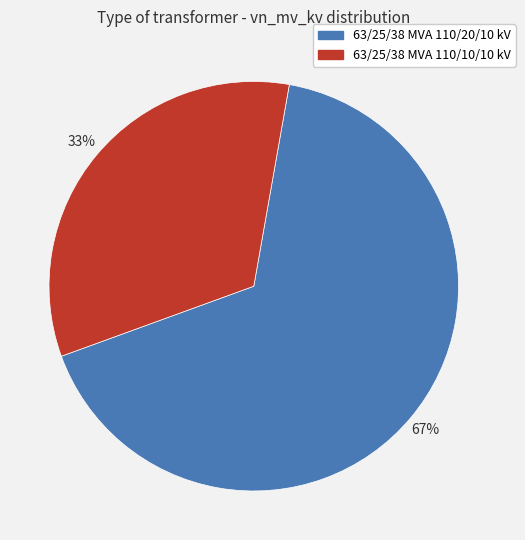

Do 63/25/38 MVA 110/10/10 kV and 63/25/38 MVA 110/20/10 kV together represent more than half of the pie?

Yes